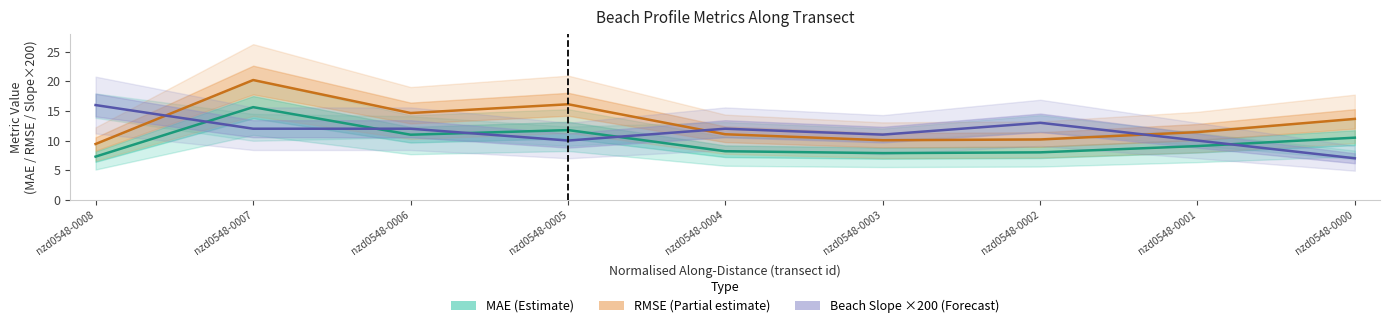

How many data points does each series have?

9